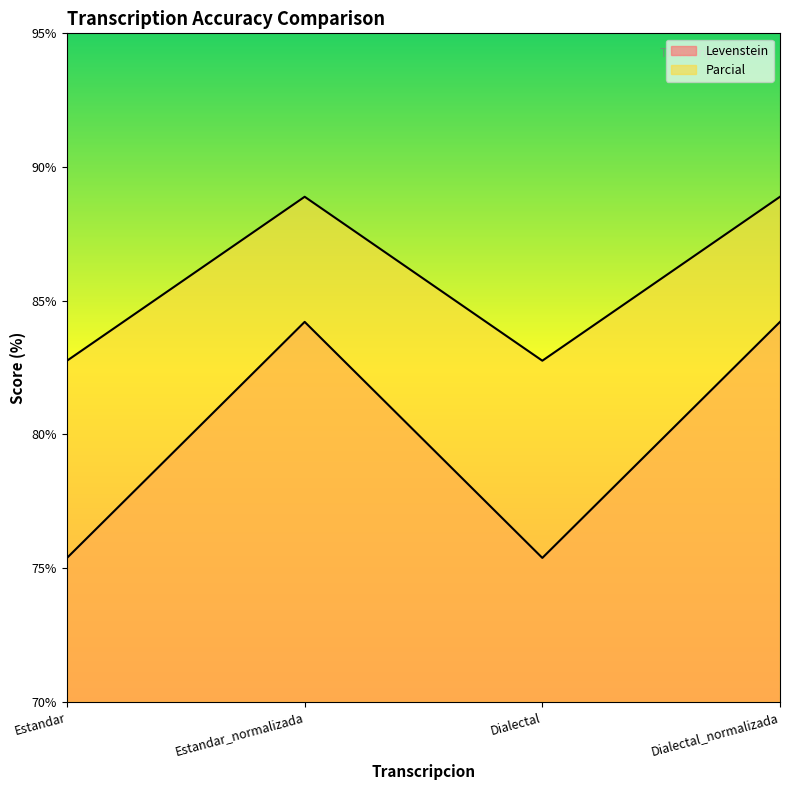

True or false: Parcial has a value of 84.2 at Estandar_normalizada.

True